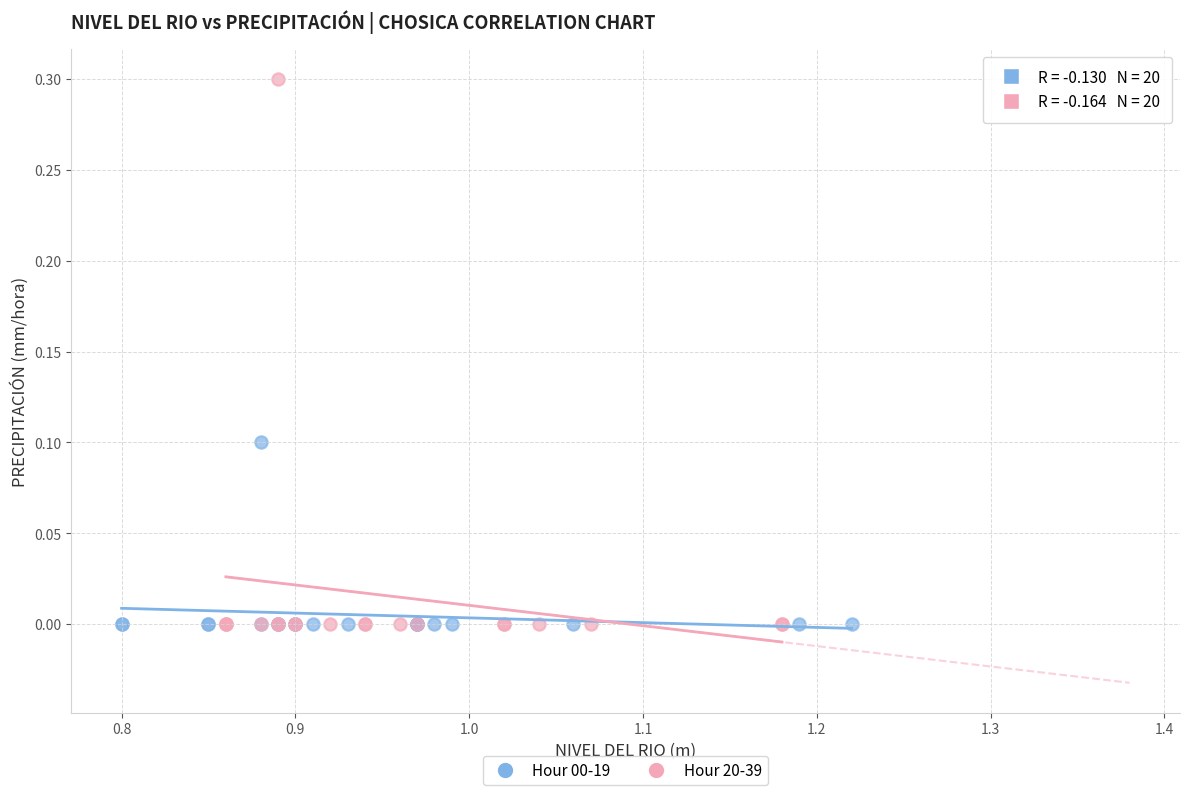

Which series contains the highest Y value?

Hour 20-39